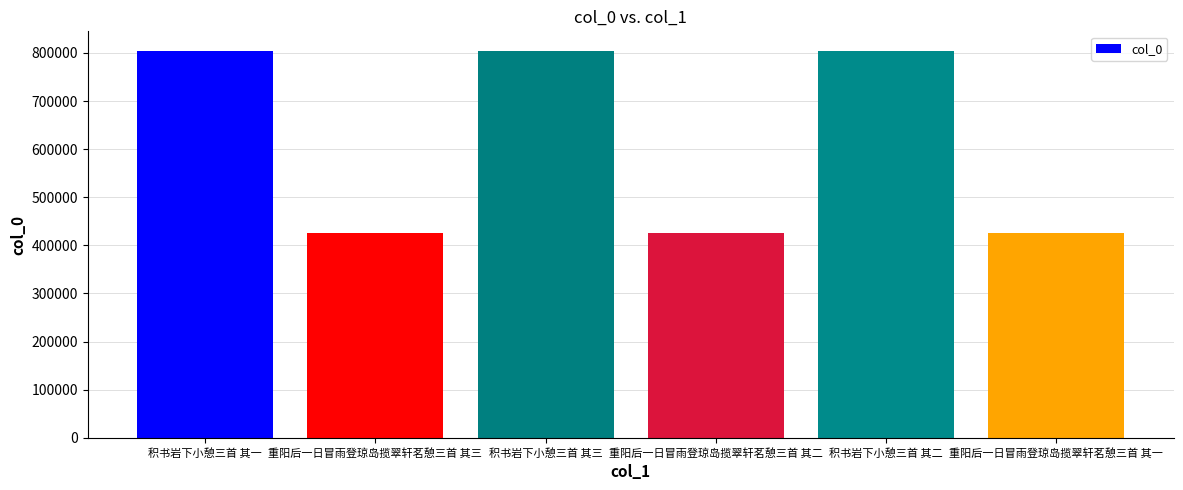

What is the sum of the values at 积书岩下小憩三首 其三 and 重阳后一日冒雨登琼岛揽翠轩茗憩三首 其一?

1230462